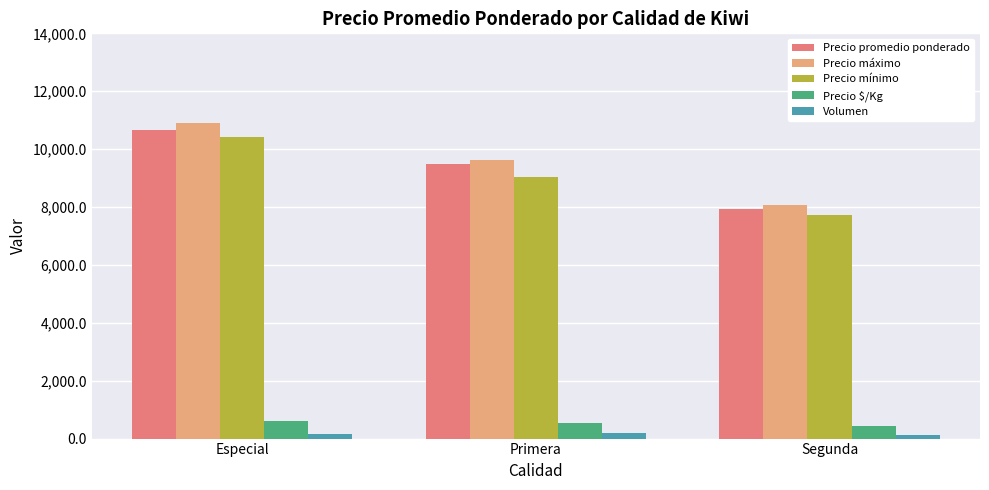

How many bars are there in total?

15